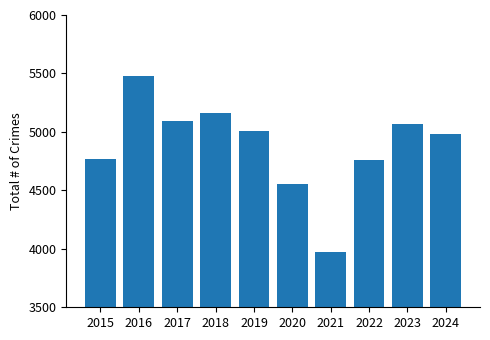

Between 2019 and 2022, which is larger?

2019